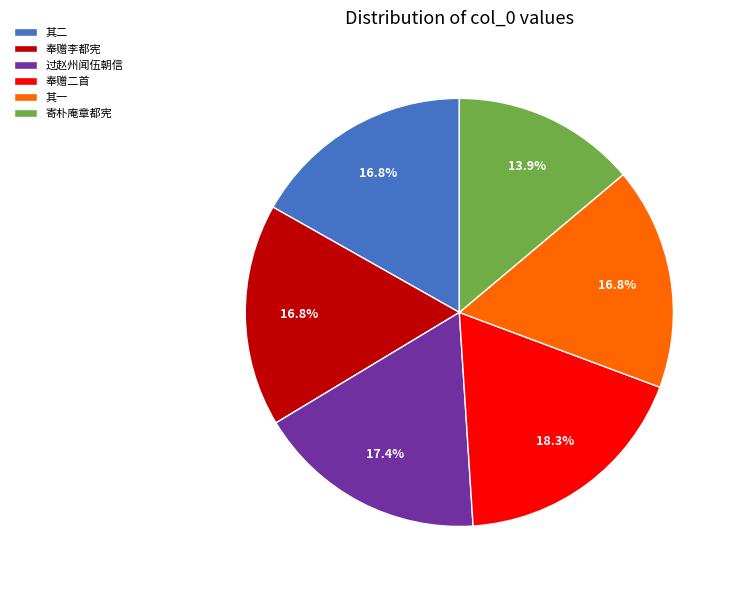

What portion of the pie excludes 奉赠李都宪?

83.2%